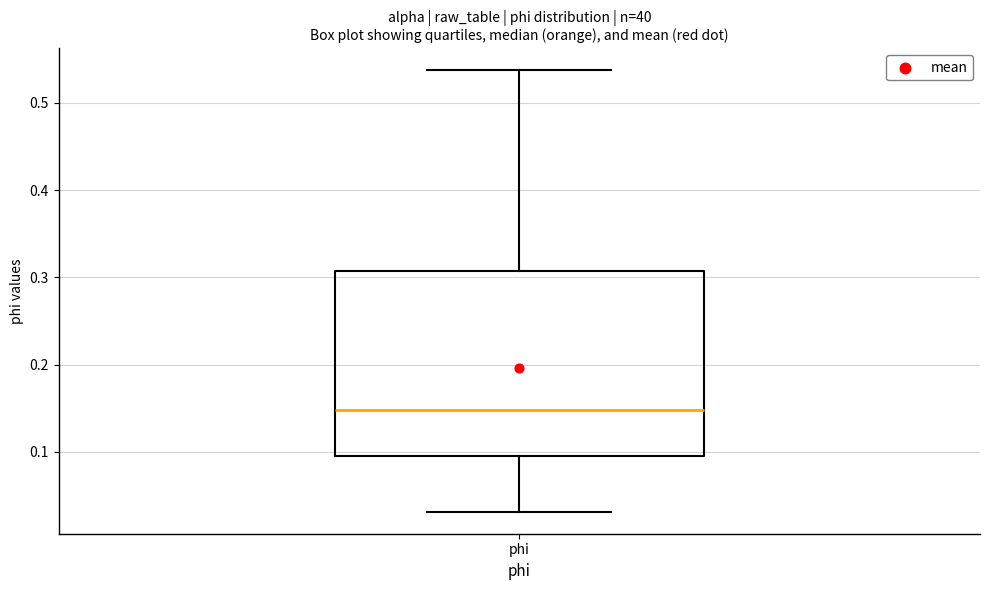

Transcribe this box plot: give where the median line is, the range the box spans, and where the two whiskers end, as read against the y-axis. The values are not printed on the chart, so give them approximately, as read against the axis.

median 0.15, box 0.10 to 0.31, whiskers 0.03 to 0.54